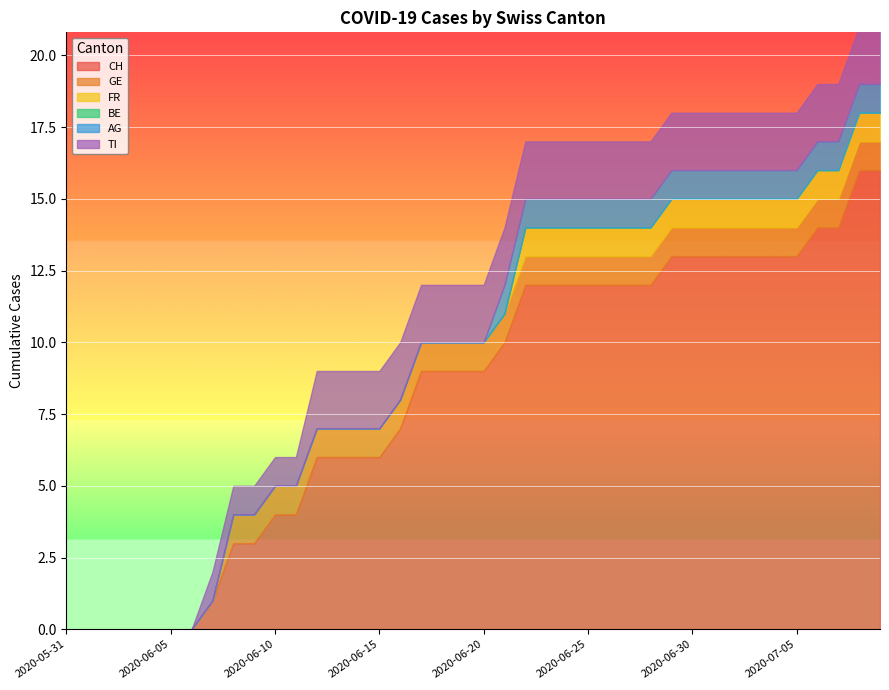

Rank the series by their maximum value, from lowest to highest.

BE, GE, FR, AG, TI, CH